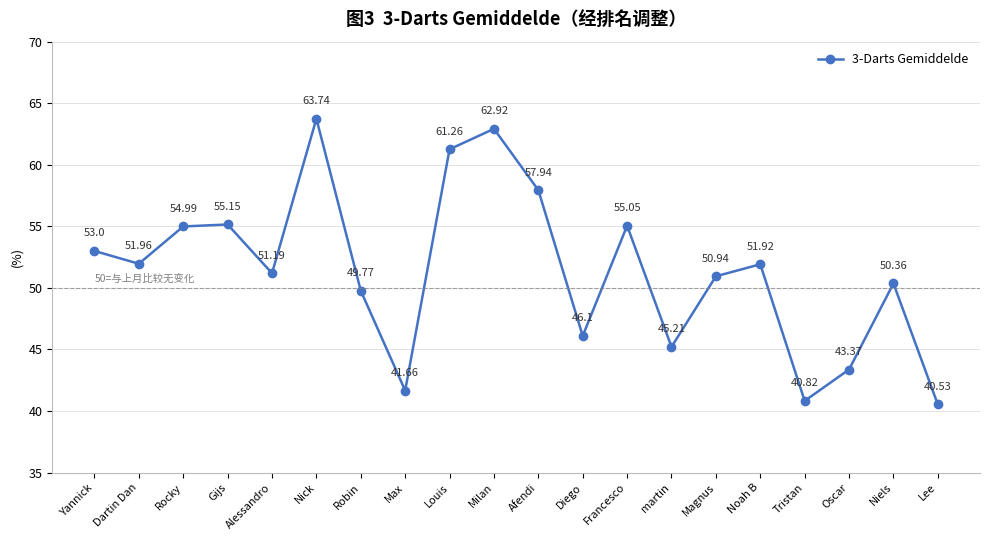

List the labels in order of value, largest first.

Nick, Milan, Louis, Afendi, Gijs, Francesco, Rocky, Yannick, Dartin Dan, Noah B, Alessandro, Magnus, Niels, Robin, Diego, martin, Oscar, Max, Tristan, Lee